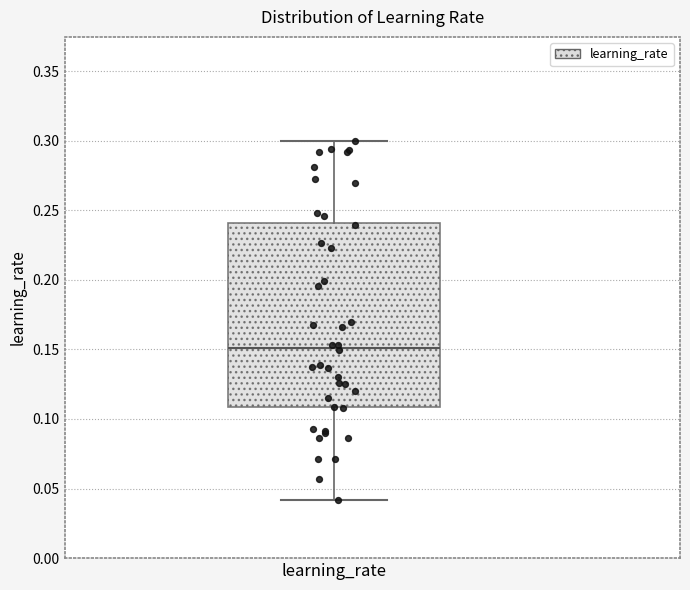

Transcribe this box plot: give where the median line is, the range the box spans, and where the two whiskers end, as read against the y-axis. The values are not printed on the chart, so give them approximately, as read against the axis.

median 0.15, box 0.11 to 0.24, whiskers 0.04 to 0.30